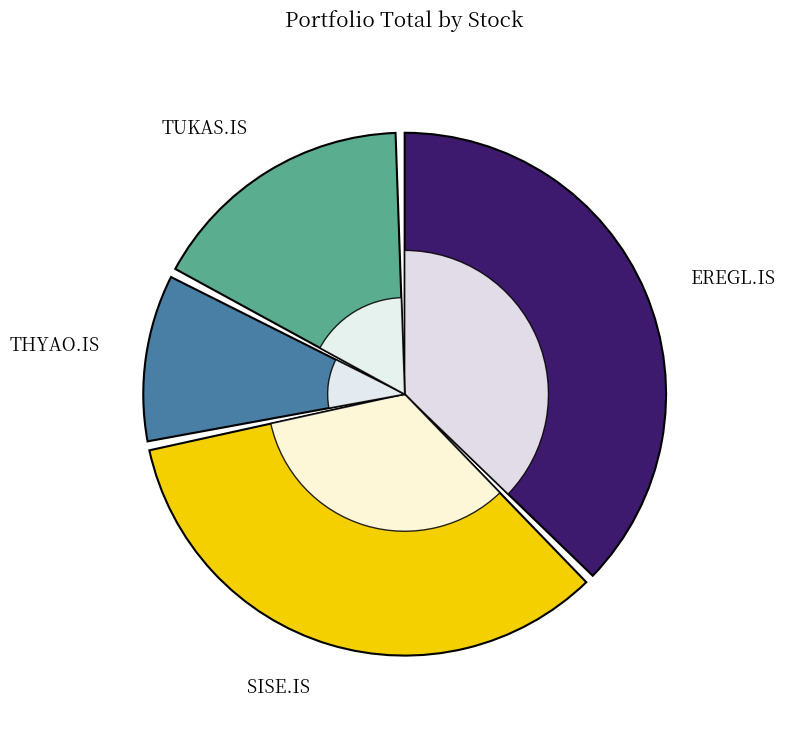

Is TUKAS.IS the majority of the pie?

No